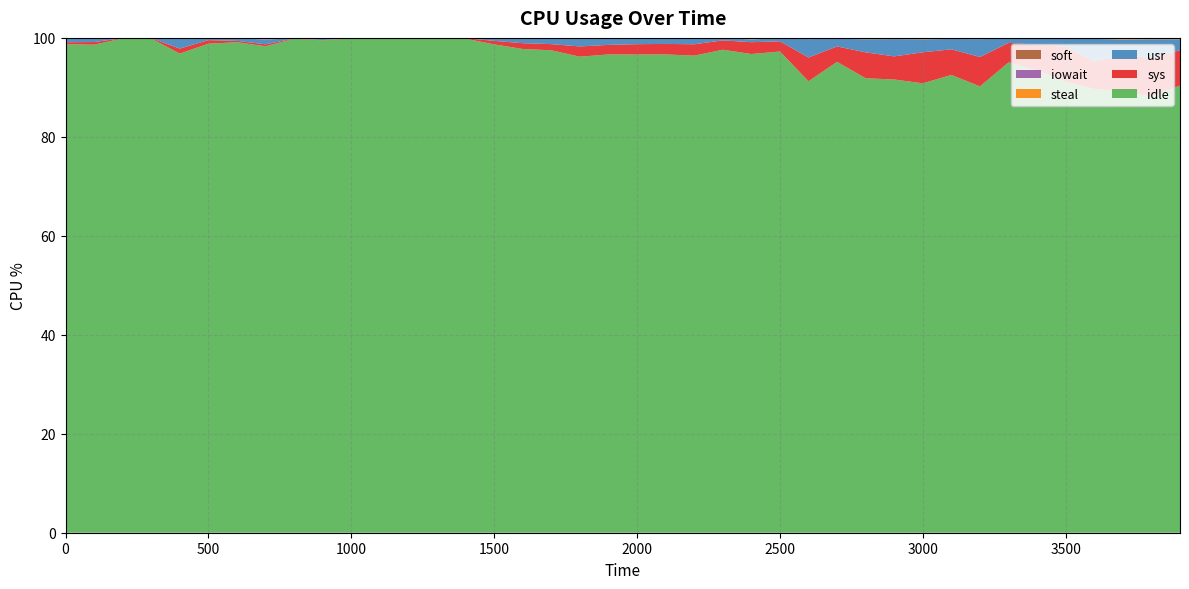

Reading left to right, list all the values displayed in this chart.

idle: 0=98.7	1=98.6	2=99.9	3=99.9	4=96.8	5=98.8	6=99.1	7=98.3	8=99.8	9=99.5	10=99.9	11=99.9	12=99.8	13=99.9	14=99.8	15=98.7	16=97.8	17=97.5	18=96.2	19=96.7	20=96.6	21=96.7	22=96.4	23=97.6	24=96.7	25=97.2	26=91.2	27=95.2	28=91.8	29=91.6	30=90.8	31=92.5	32=90.2	33=95.1	34=93.5	35=91.2	36=89.7	37=89.2	38=88.2	39=90.4
sys: 0=0.4	1=0.5	2=0.1	3=0.1	4=1.0	5=0.7	6=0.3	7=0.4	8=0.1	9=0.1	10=0.1	11=0.1	12=0.1	13=0.1	14=0.1	15=0.7	16=1.2	17=1.2	18=2.1	19=1.9	20=2.1	21=2.1	22=2.3	23=1.9	24=2.4	25=2.1	26=4.8	27=3.1	28=5.2	29=4.7	30=6.3	31=5.2	32=6.0	33=3.9	34=5.2	35=7.0	36=5.6	37=7.3	38=7.7	39=7.2
usr: 0=0.9	1=0.8	2=0.1	3=0.1	4=2.1	5=0.4	6=0.6	7=0.9	8=0.1	9=0.4	10=0.1	11=0.1	12=0.1	13=0.0	14=0.1	15=0.6	16=1.0	17=1.2	18=1.6	19=1.3	20=1.1	21=1.1	22=1.1	23=0.5	24=0.6	25=0.6	26=3.7	27=1.5	28=2.6	29=3.5	30=2.6	31=2.1	32=3.6	33=0.8	34=1.1	35=1.6	36=4.5	37=3.1	38=3.8	39=2.2
steal: 0=0.0	1=0.0	2=0.0	3=0.0	4=0.0	5=0.0	6=0.0	7=0.0	8=0.0	9=0.0	10=0.0	11=0.0	12=0.0	13=0.0	14=0.0	15=0.0	16=0.1	17=0.1	18=0.1	19=0.1	20=0.1	21=0.1	22=0.1	23=0.0	24=0.1	25=0.1	26=0.1	27=0.1	28=0.1	29=0.1	30=0.2	31=0.2	32=0.1	33=0.1	34=0.1	35=0.1	36=0.2	37=0.2	38=0.2	39=0.2
iowait: 0=0.0	1=0.0	2=0.0	3=0.0	4=0.0	5=0.0	6=0.0	7=0.3	8=0.0	9=0.0	10=0.0	11=0.0	12=0.0	13=0.0	14=0.0	15=0.0	16=0.0	17=0.0	18=0.1	19=0.0	20=0.0	21=0.0	22=0.1	23=0.0	24=0.1	25=0.0	26=0.1	27=0.1	28=0.1	29=0.1	30=0.1	31=0.0	32=0.1	33=0.0	34=0.1	35=0.0	36=0.0	37=0.1	38=0.0	39=0.0
soft: 0=0.0	1=0.0	2=0.0	3=0.0	4=0.0	5=0.0	6=0.0	7=0.0	8=0.0	9=0.0	10=0.0	11=0.0	12=0.0	13=0.0	14=0.0	15=0.0	16=0.0	17=0.0	18=0.0	19=0.0	20=0.0	21=0.0	22=0.0	23=0.0	24=0.0	25=0.0	26=0.0	27=0.0	28=0.0	29=0.0	30=0.0	31=0.0	32=0.0	33=0.0	34=0.0	35=0.0	36=0.0	37=0.1	38=0.0	39=0.0